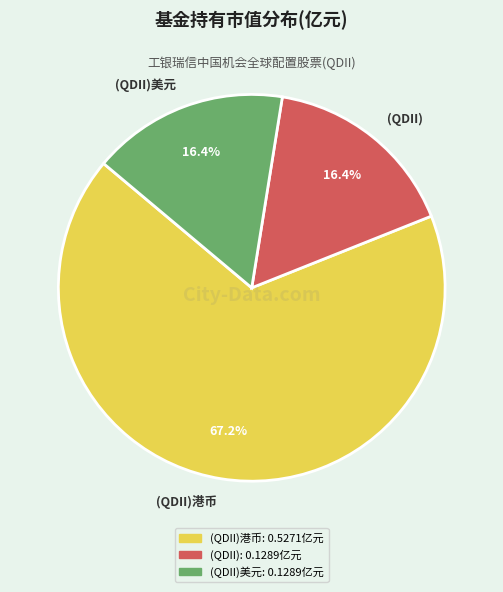

Do (QDII) and (QDII)美元 together represent more than half of the pie?

No